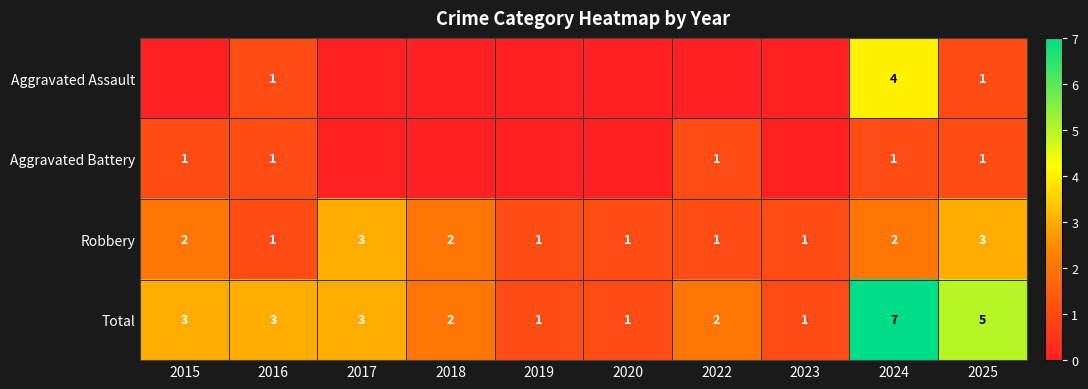

Rank the series at 2024 from highest to lowest value.

Total, Aggravated Assault, Robbery, Aggravated Battery